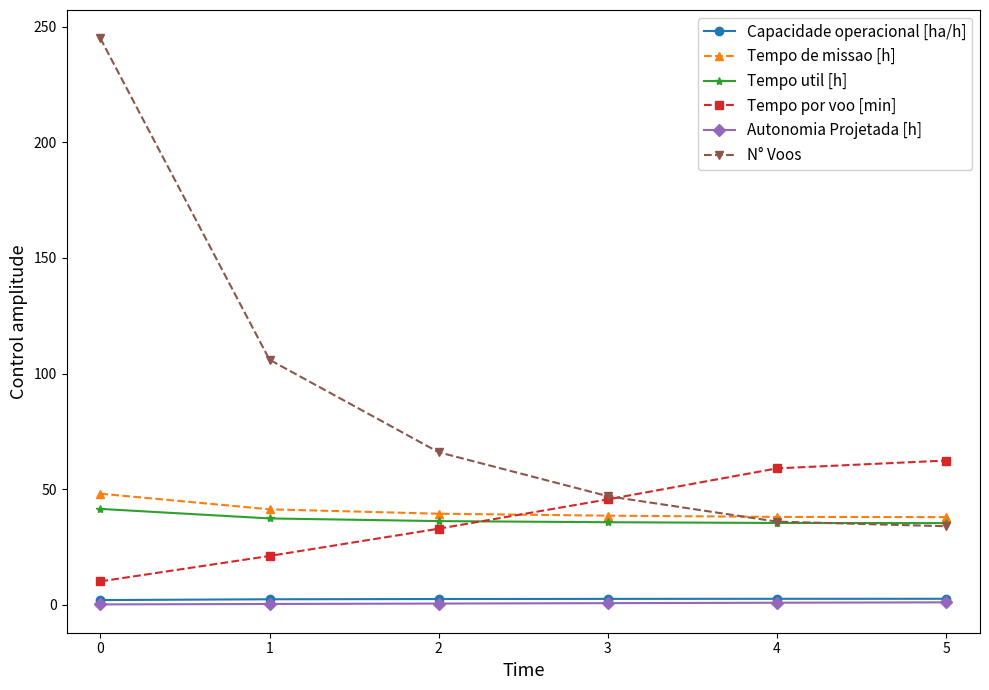

True or false: Tempo por voo [min] has a value of 10.2 at 0.

True